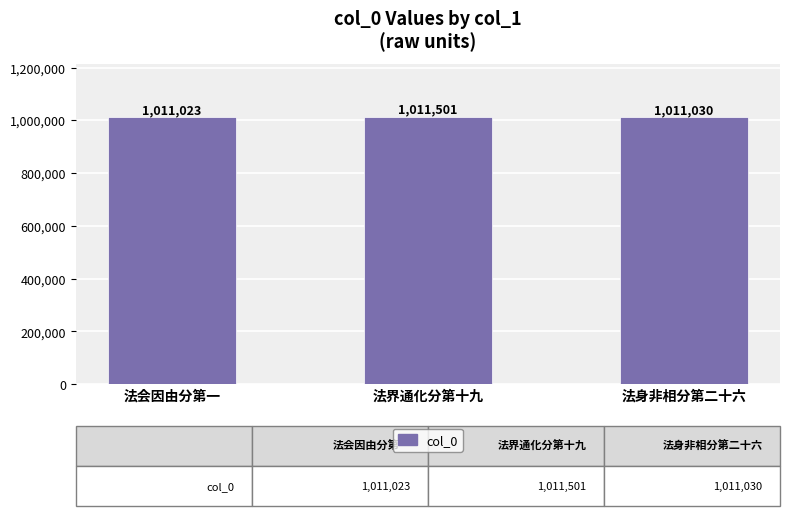

What is the greatest value displayed?

1011501